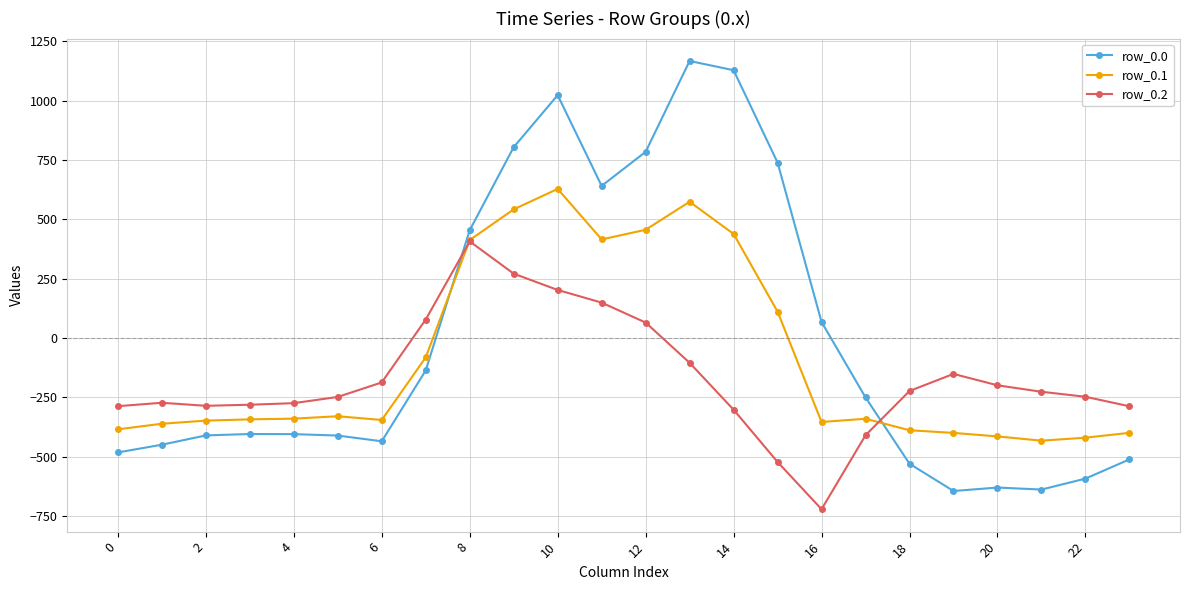

List the series in order of their overall mean, lowest first.

row_0.2, row_0.1, row_0.0